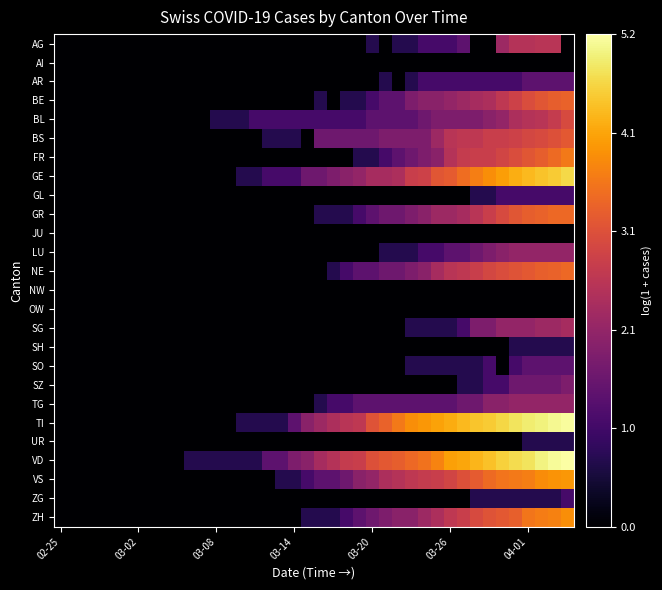

How many series are shown in this chart?

26